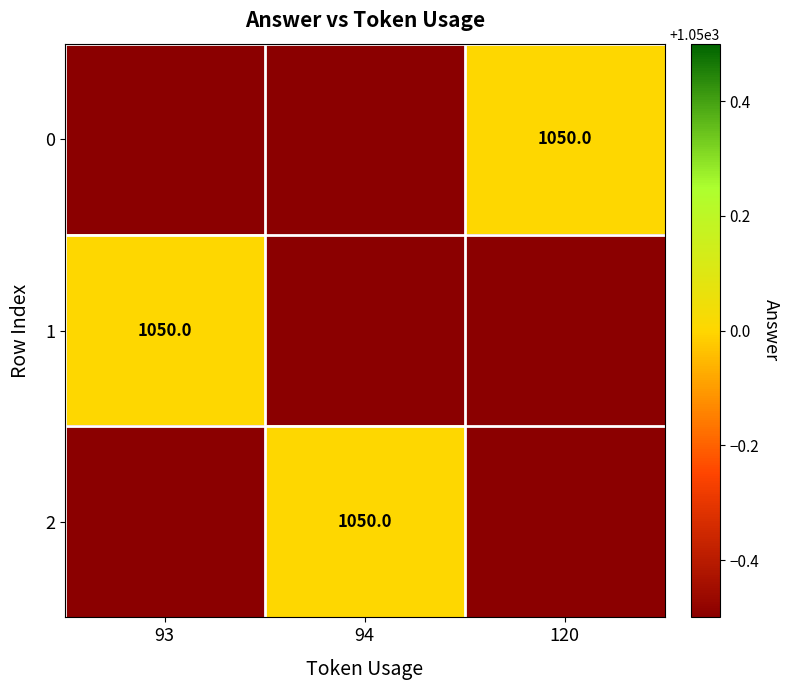

The 1 series shows 1050 at 93. True or false?

True